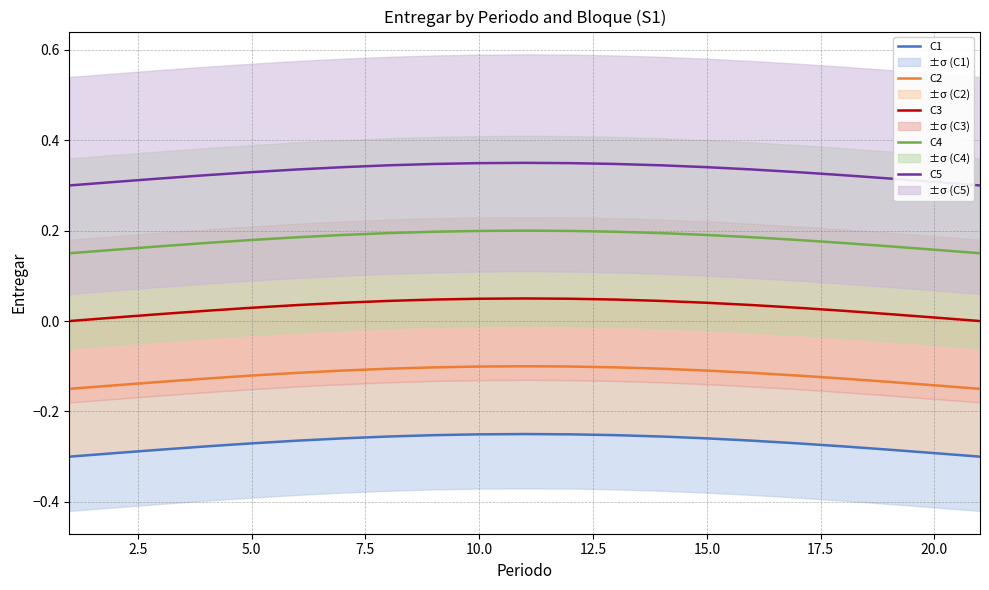

True or false: C4 and C5 cross at least once.

False